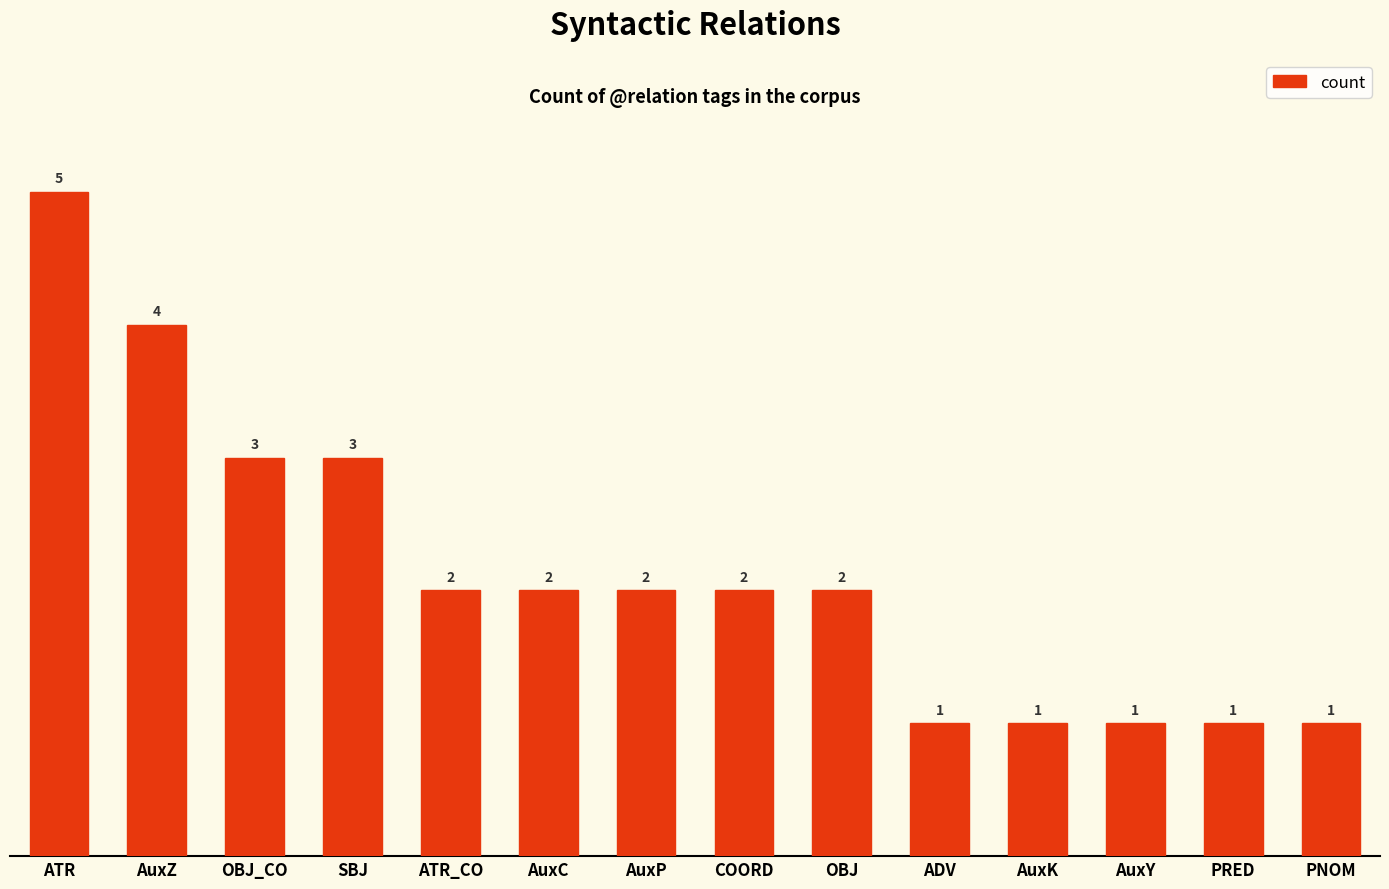

What is the greatest value displayed?

5